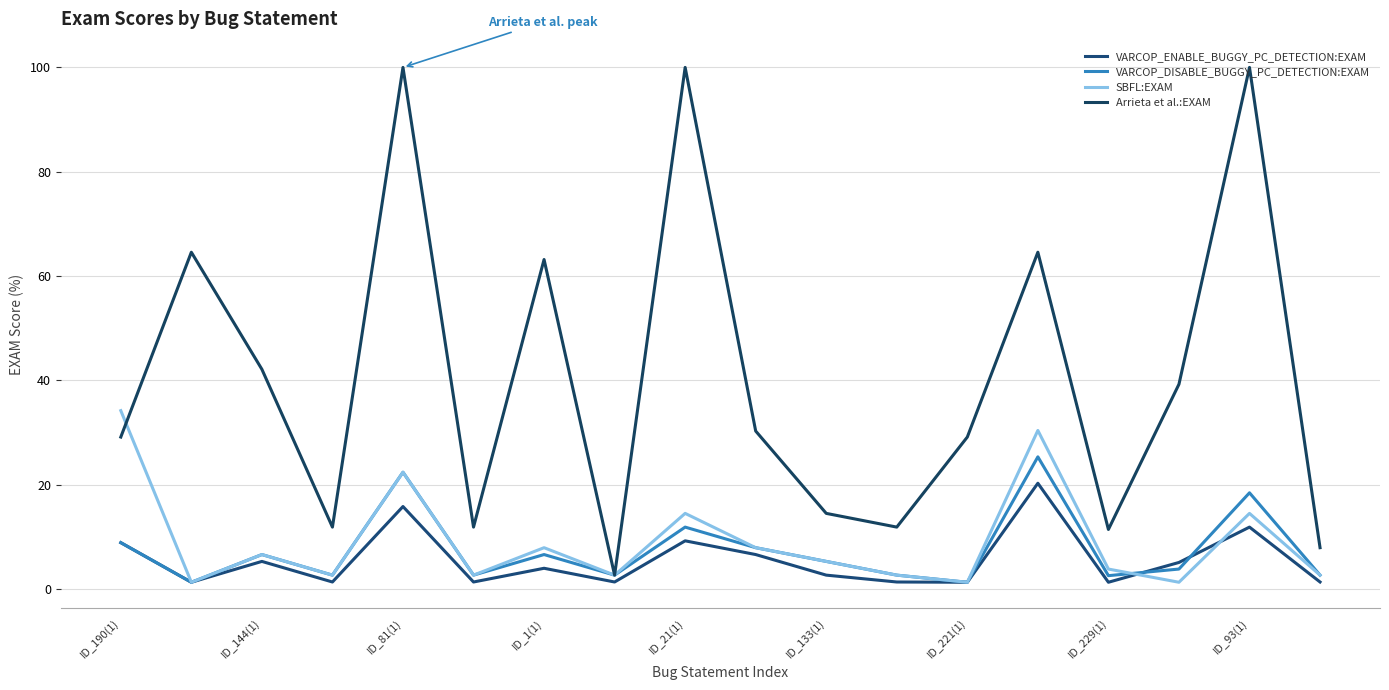

True or false: SBFL:EXAM and Arrieta et al.:EXAM cross at least once.

True